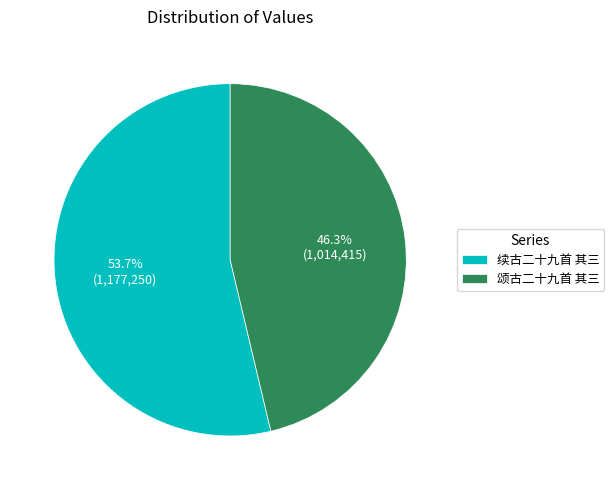

True or false: 颂古二十九首 其三 accounts for 46% of the total.

True